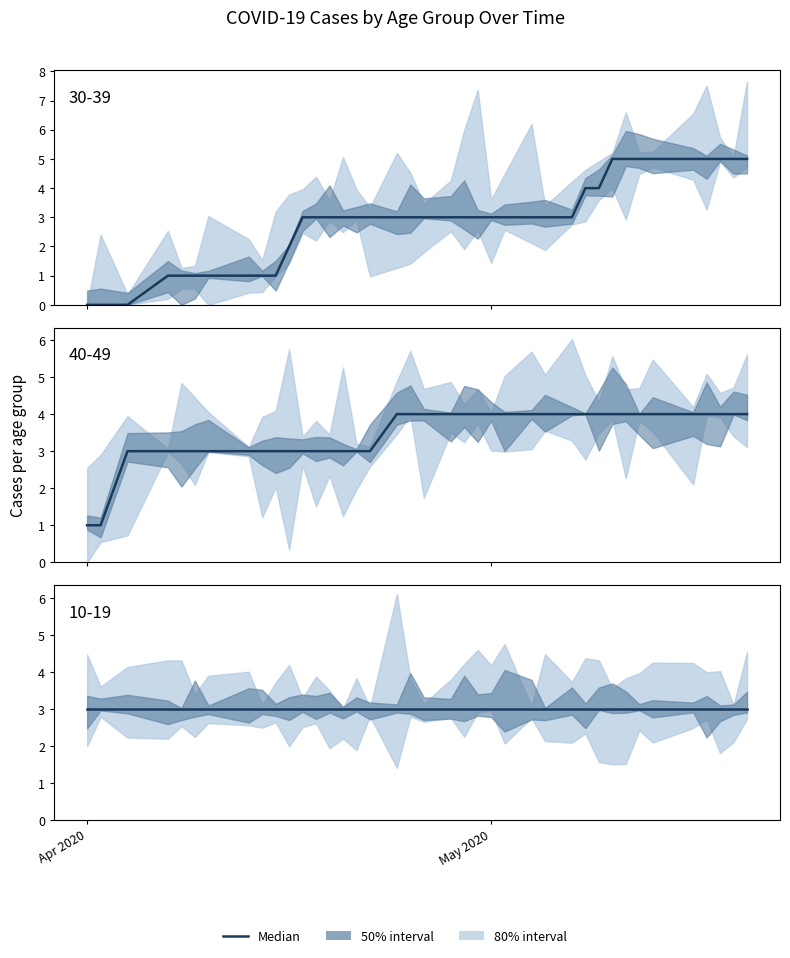

At how many categories does at least one series exceed 3?

22